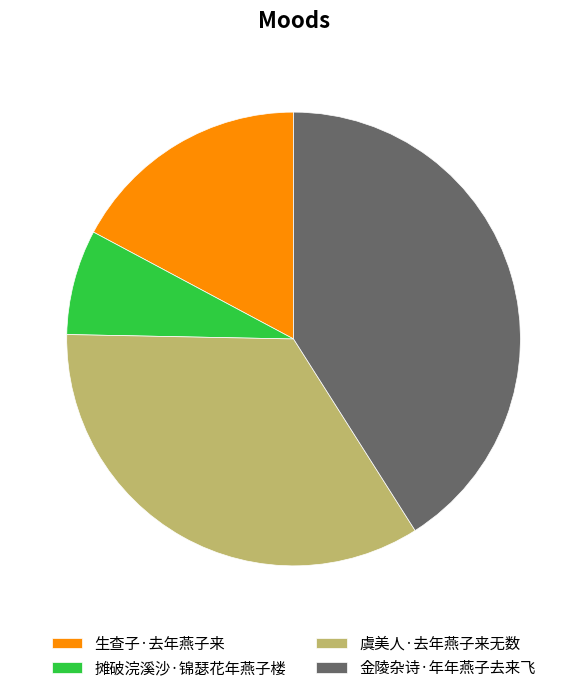

Rank the categories by value from lowest to highest.

摊破浣溪沙·锦瑟花年燕子楼, 生查子·去年燕子来, 虞美人·去年燕子来无数, 金陵杂诗·年年燕子去来飞